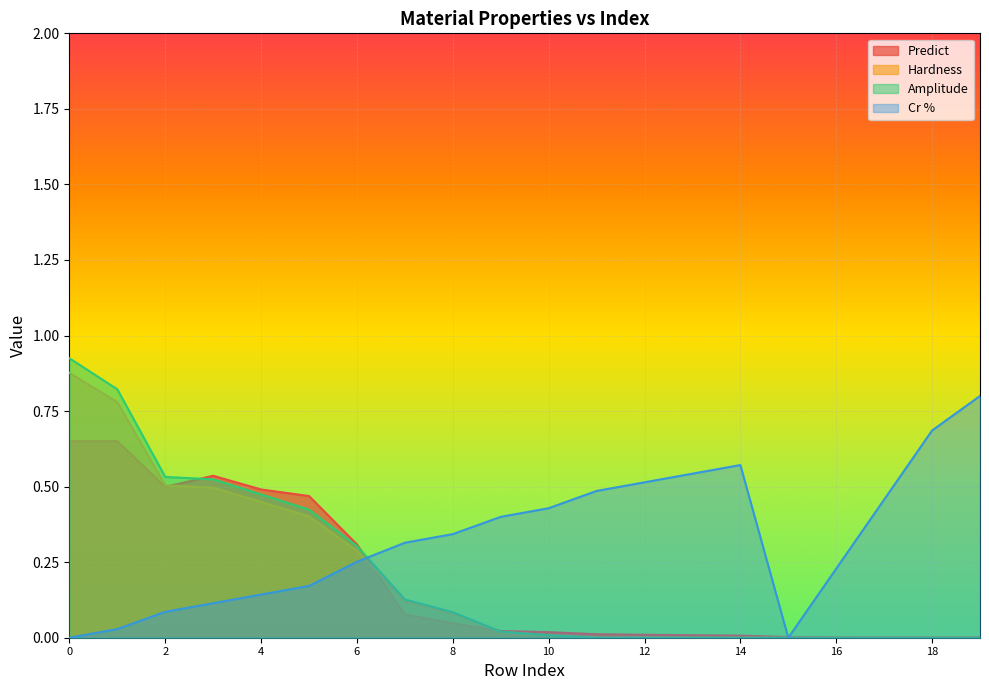

In Cr %, how many points are lower than both neighbors (excluding endpoints)?

1